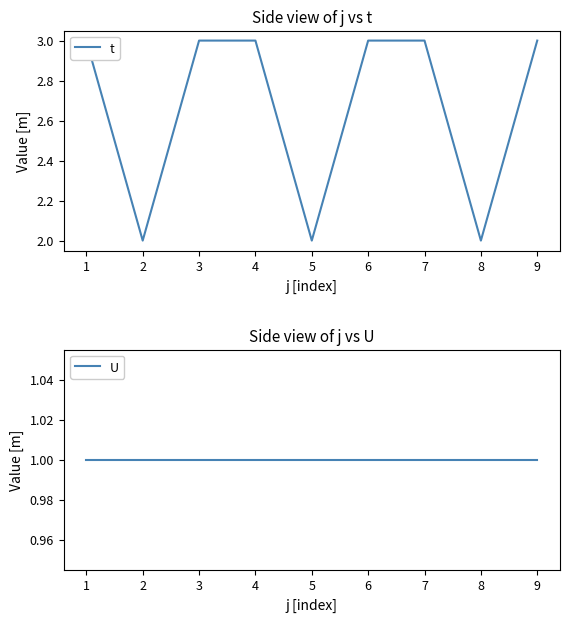

Is it true that U equals 1 at 3?

False